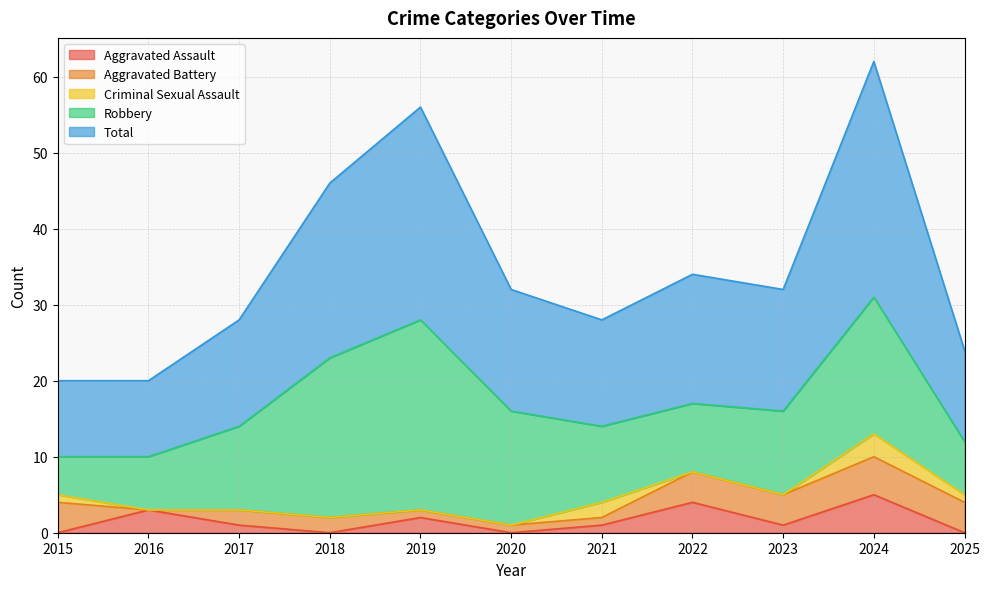

What is the value of the Criminal Sexual Assault point at the 10th from the left?

3